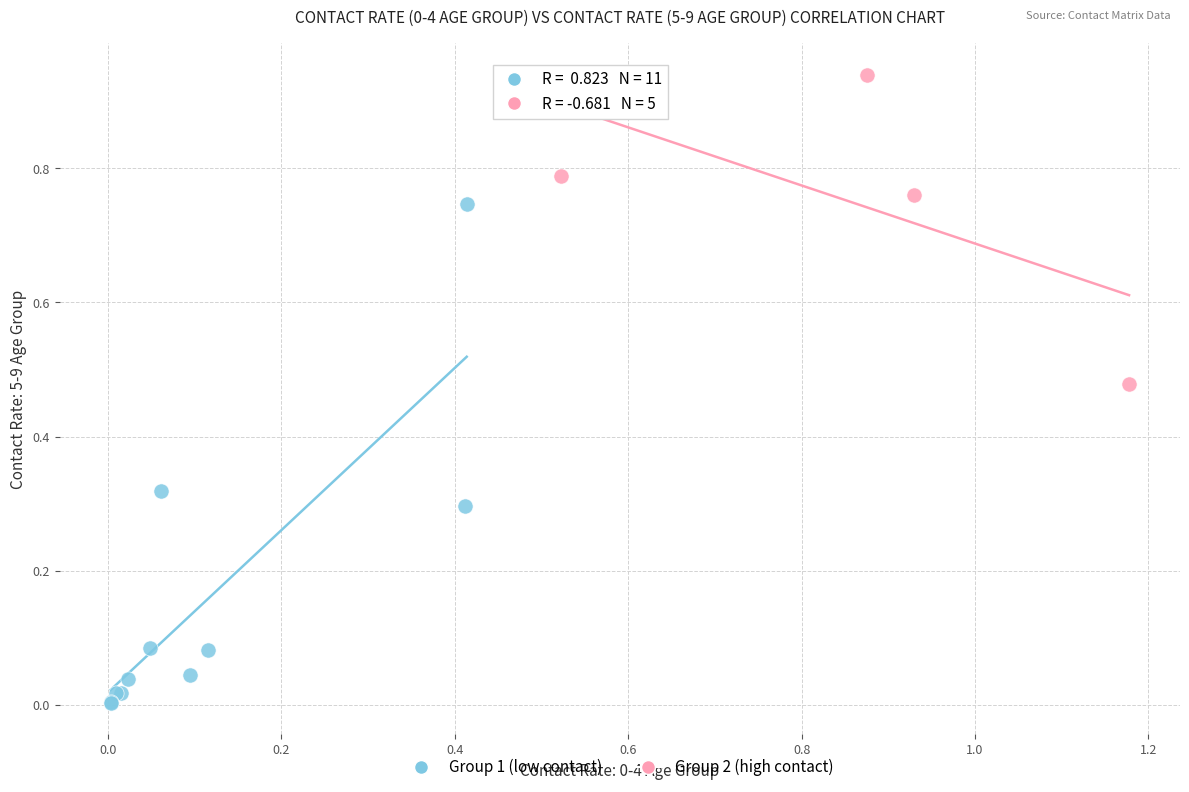

What are all the series names shown in the legend?

Group 1 (low contact), Group 2 (high contact)